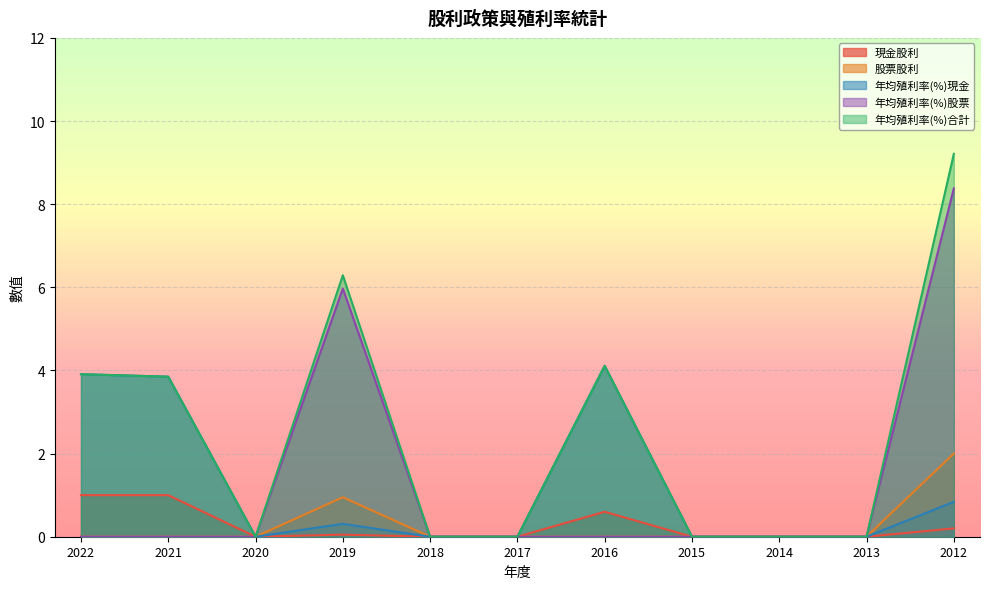

At which label does 股票股利 reach its minimum?

2022